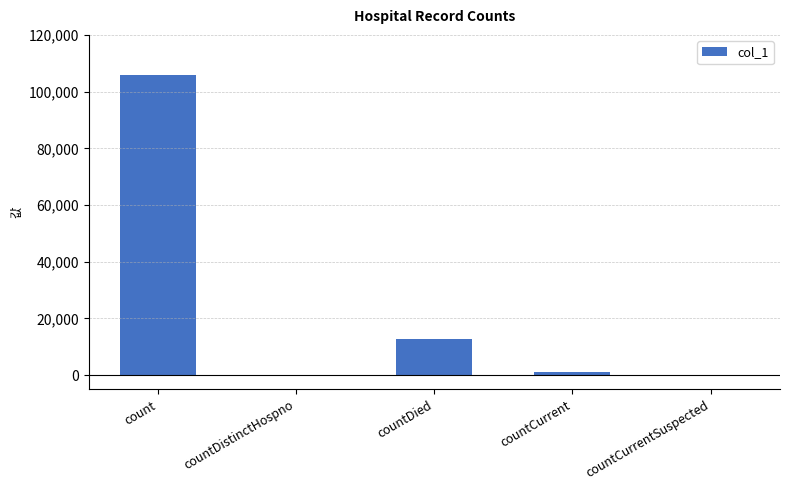

How many data points does each series have?

5